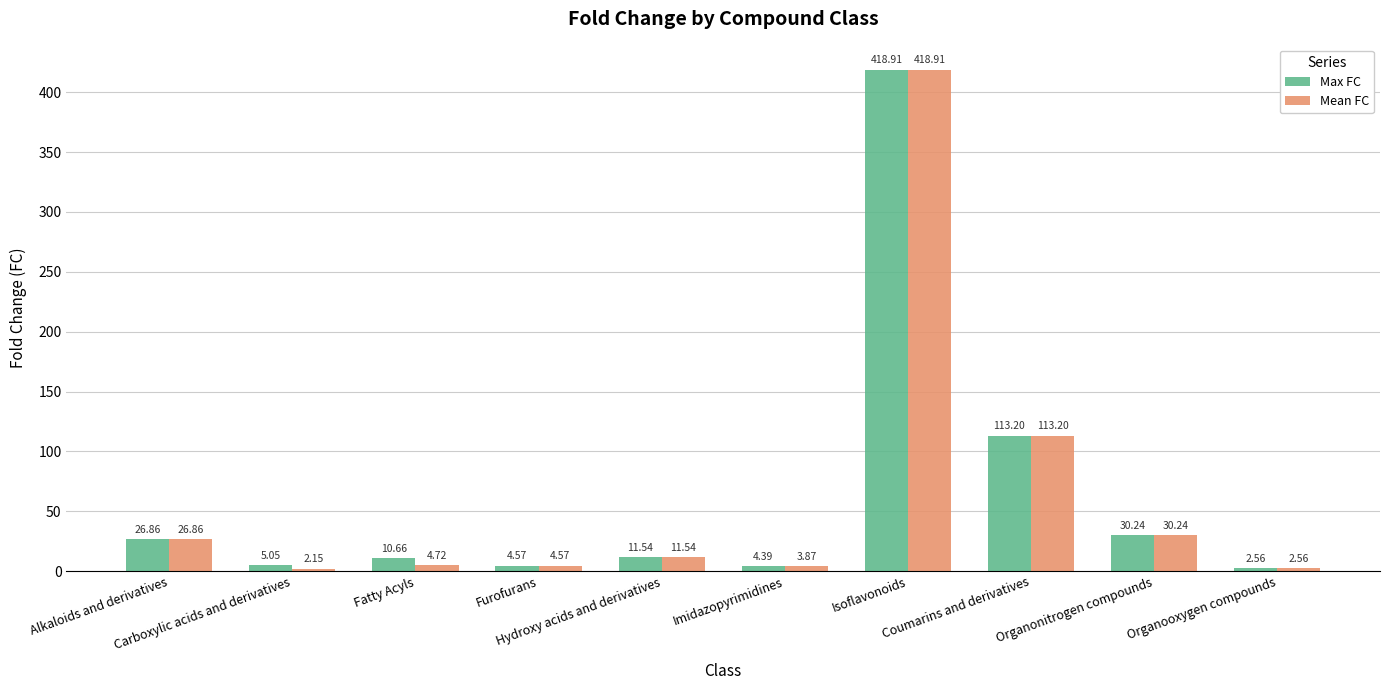

Which series has the largest range (max minus min)?

Mean FC